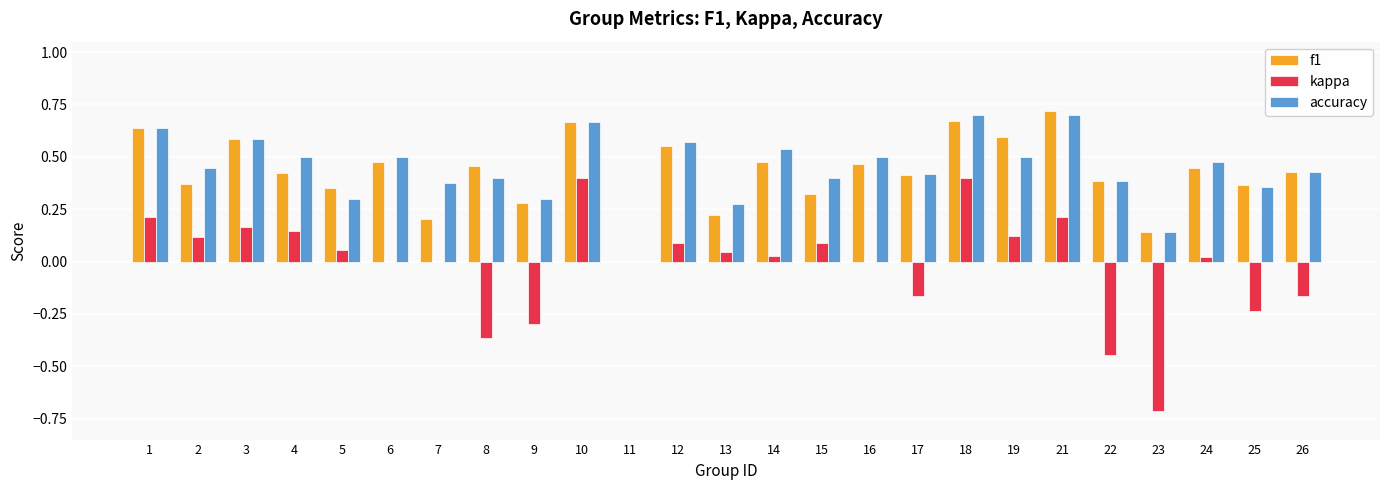

The f1 series shows 0.8 at 3. True or false?

False